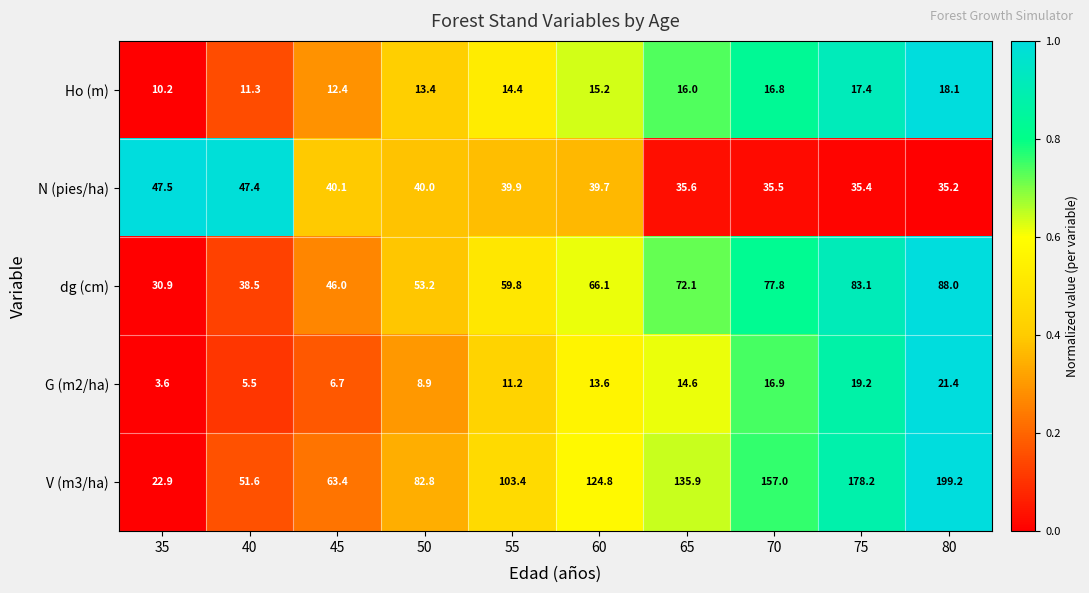

Rank the series at 40 from highest to lowest value.

V (m3/ha), N (pies/ha), dg (cm), Ho (m), G (m2/ha)